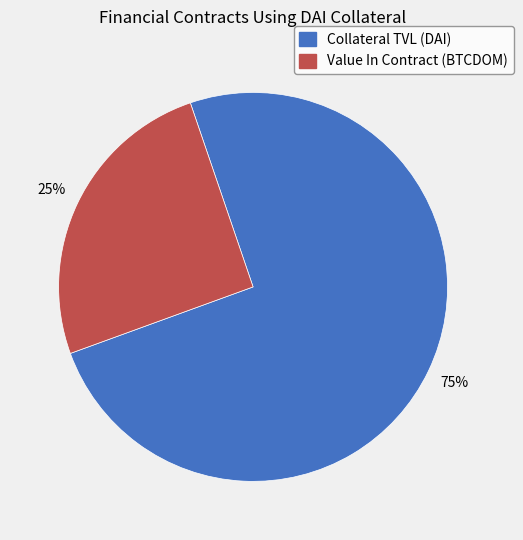

What is the largest slice in the pie chart?

Collateral TVL (DAI)